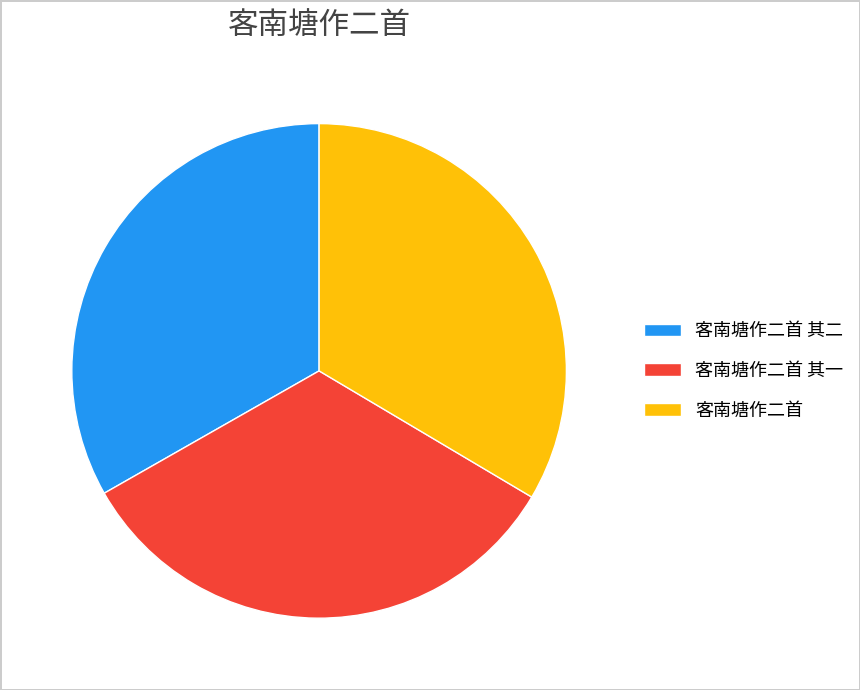

True or false: 客南塘作二首 其二 accounts for 24% of the total.

False